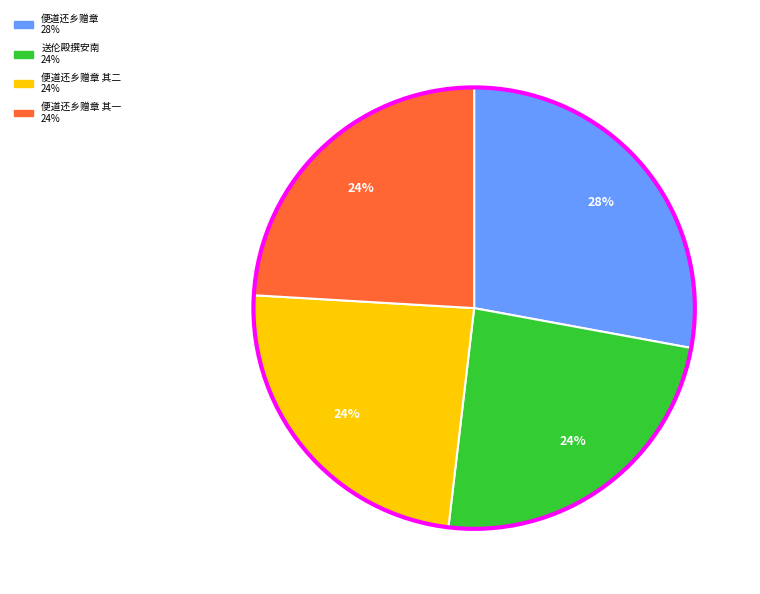

To the nearest percent, what is the average slice percentage?

25%